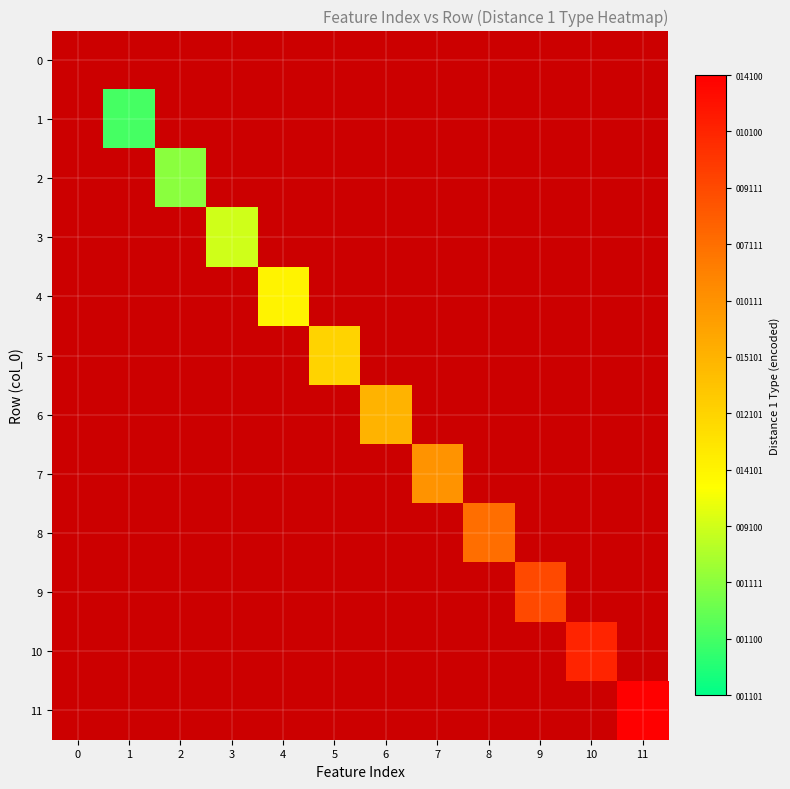

How many values in 6 are above zero?

1